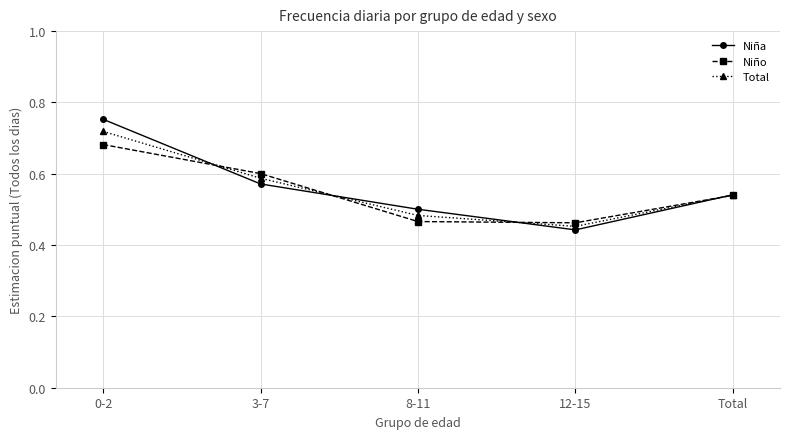

Does the chart display data point markers on the line(s)?

Yes